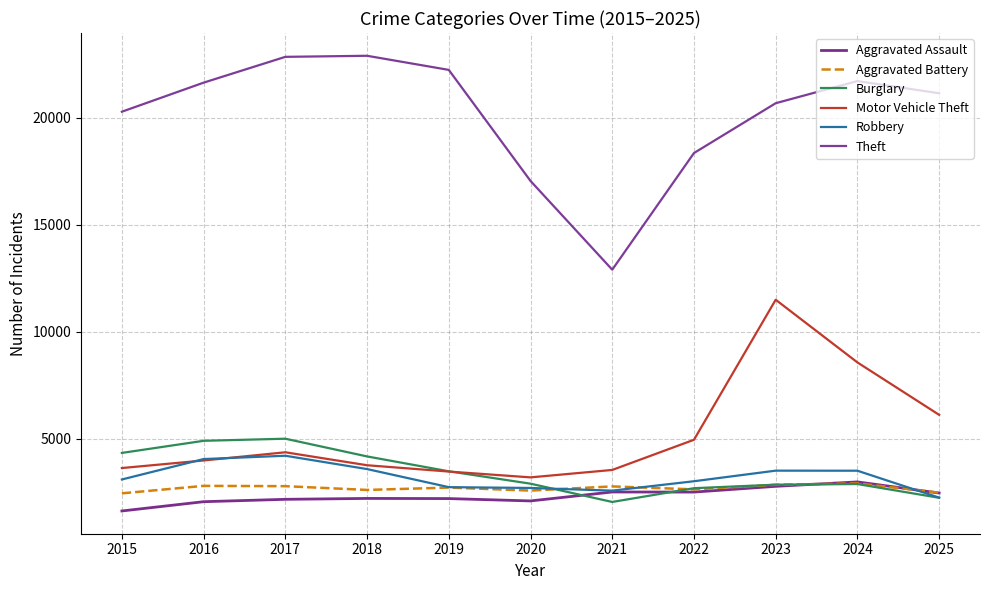

Is the value of Motor Vehicle Theft at 2018 greater than the value of Theft at 2016?

No